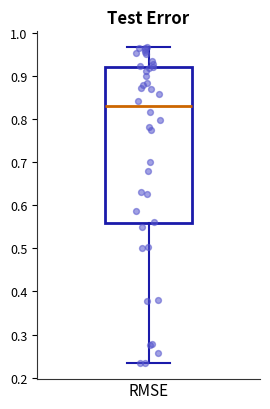

Read this box plot against the y-axis: the position of the median line, the range covered by the box, and the ends of both whiskers. The values are not printed on the chart, so give them approximately, as read against the axis.

median 0.83, box 0.56 to 0.92, whiskers 0.23 to 0.97